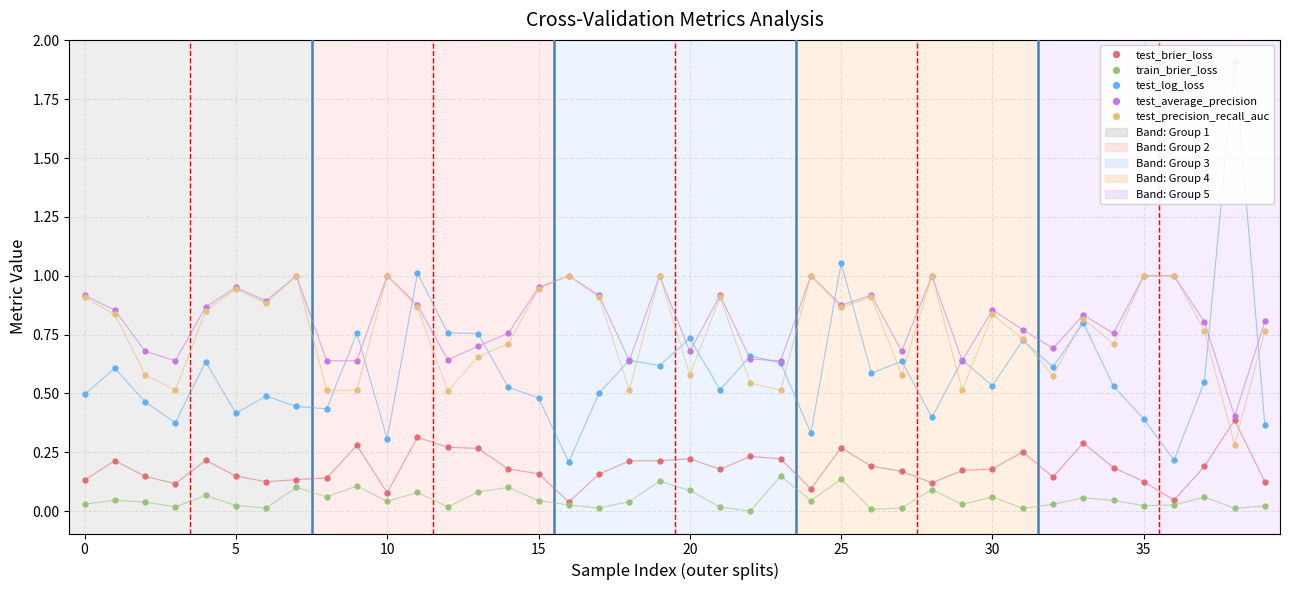

What is the sum of the test_log_loss values at 11 and 27?

1.6